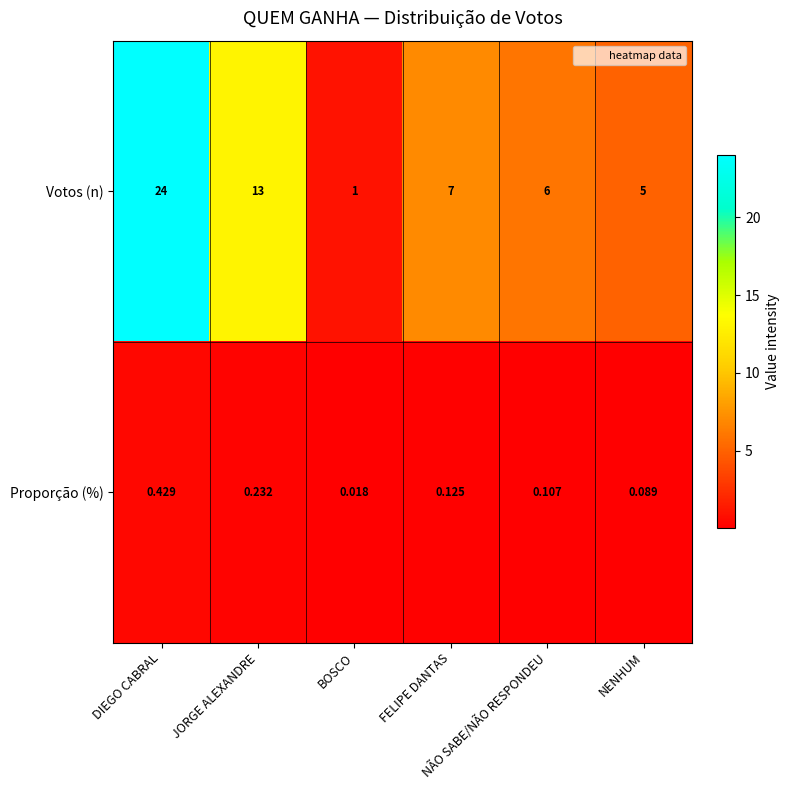

Count the number of categories in the chart.

6